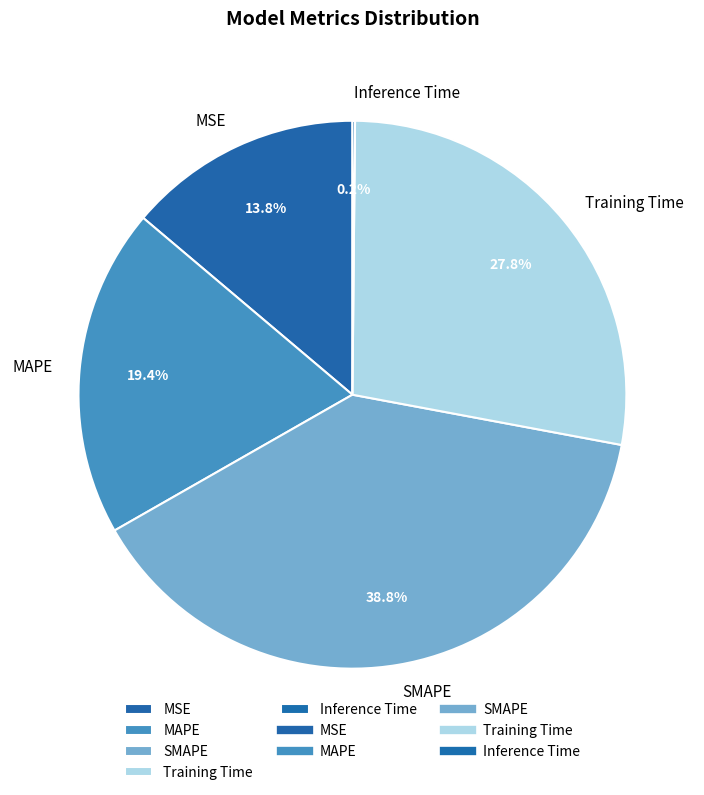

What percentage is NOT represented by Training Time?

72.2%